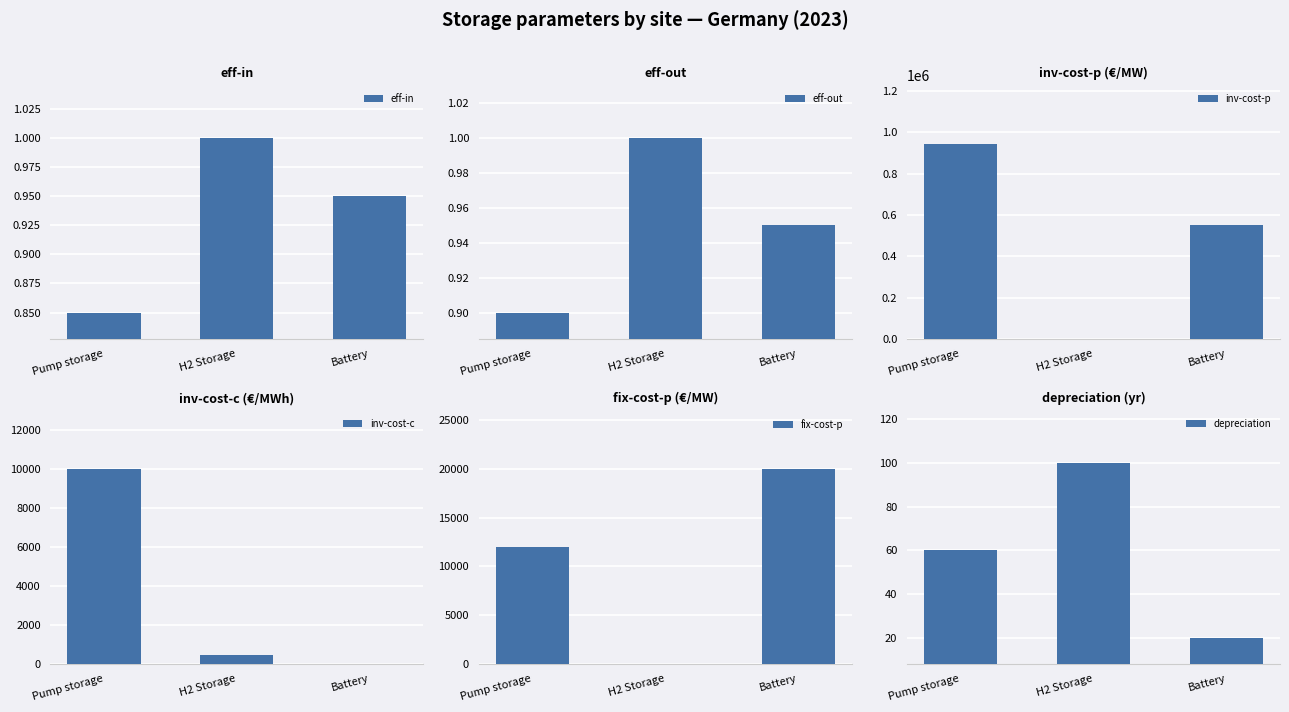

True or false: eff-out has a value of 0.7 at Battery.

False